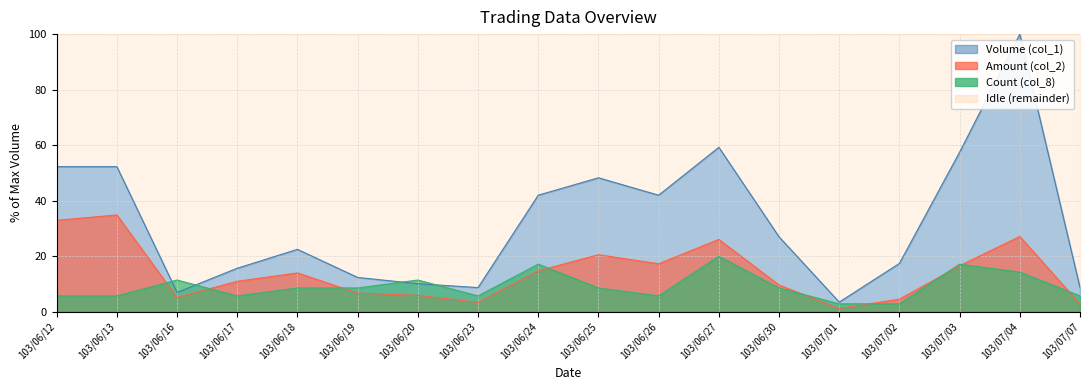

What is the difference between the Count (col_8) values at 103/06/19 and 103/06/20?

2.9